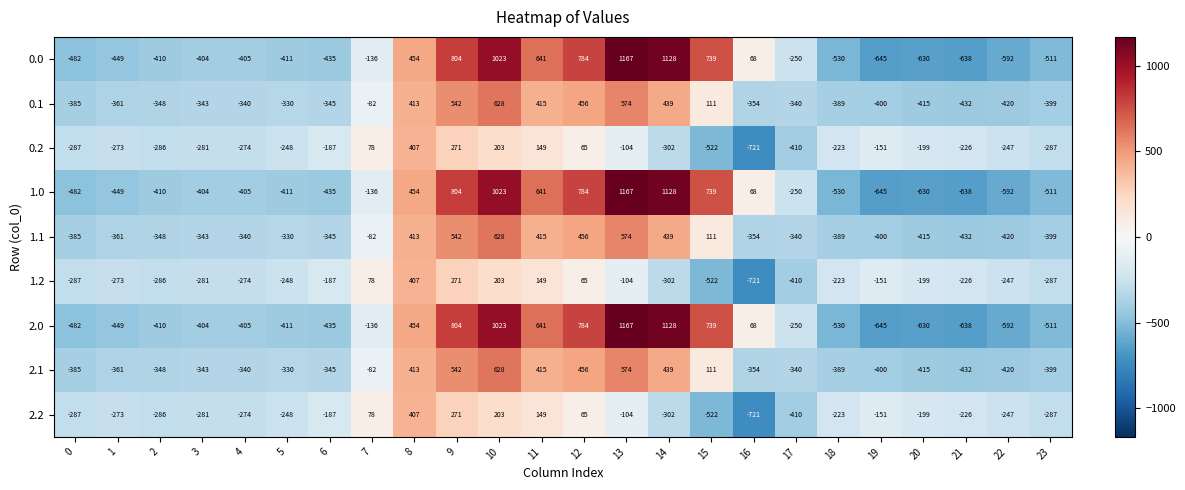

Which label corresponds to the largest value in the chart?

13